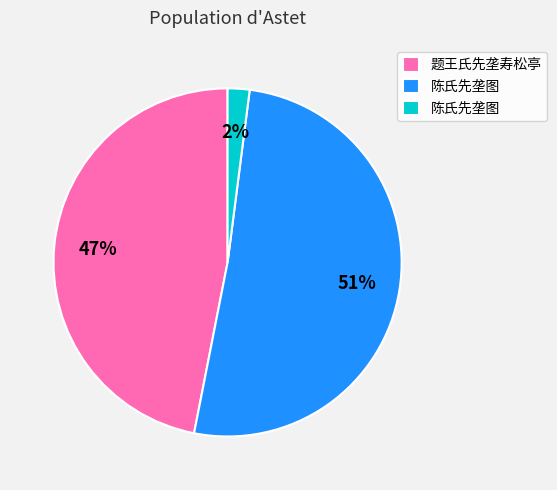

Is there any slice that represents more than half of the pie?

Yes